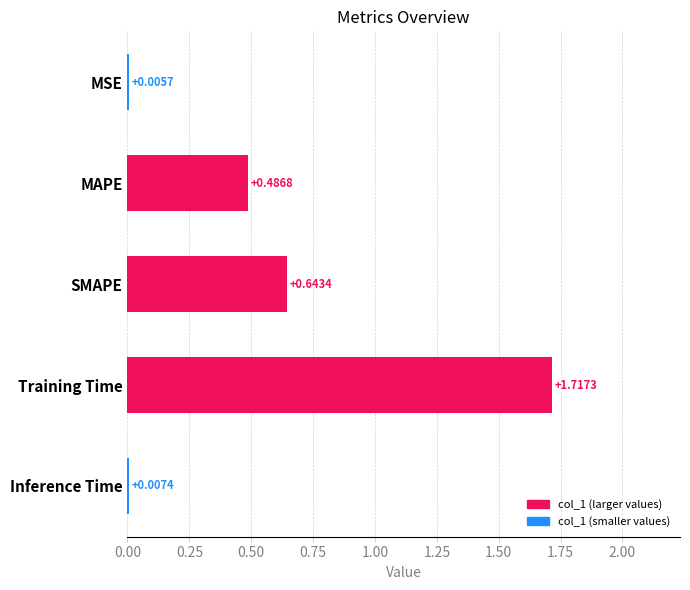

What is the change in value from SMAPE to Training Time?

+1.1